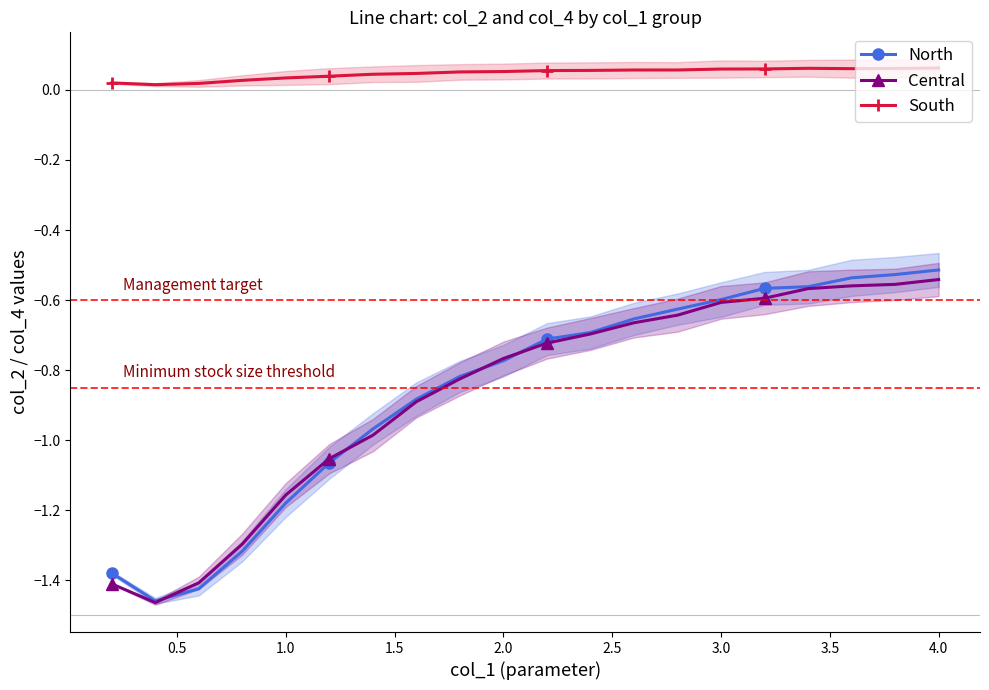

True or false: South and Central cross at least once.

False